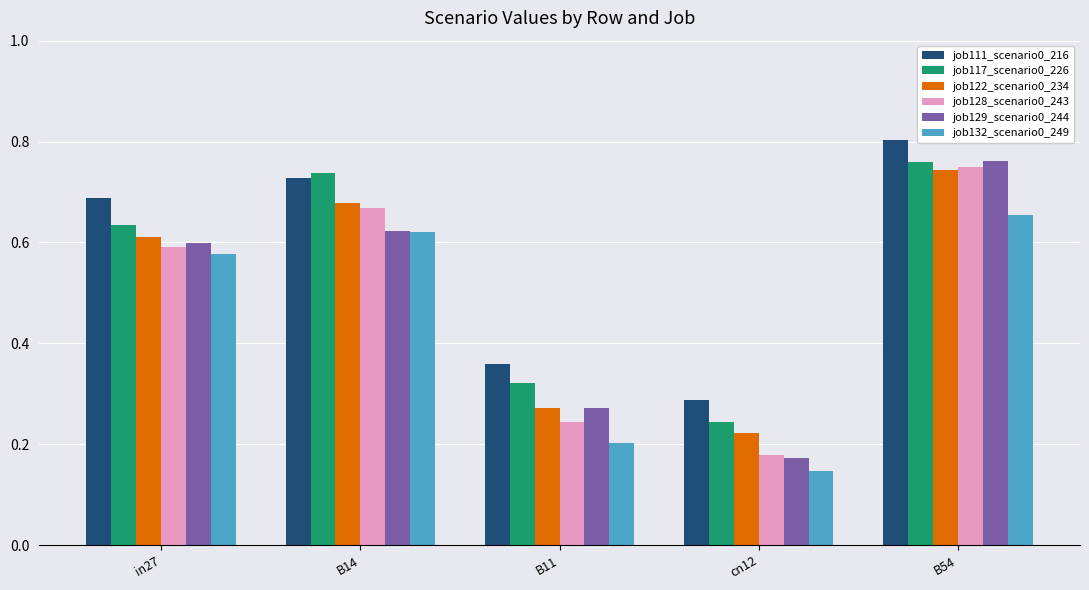

How many data points does each series have?

5